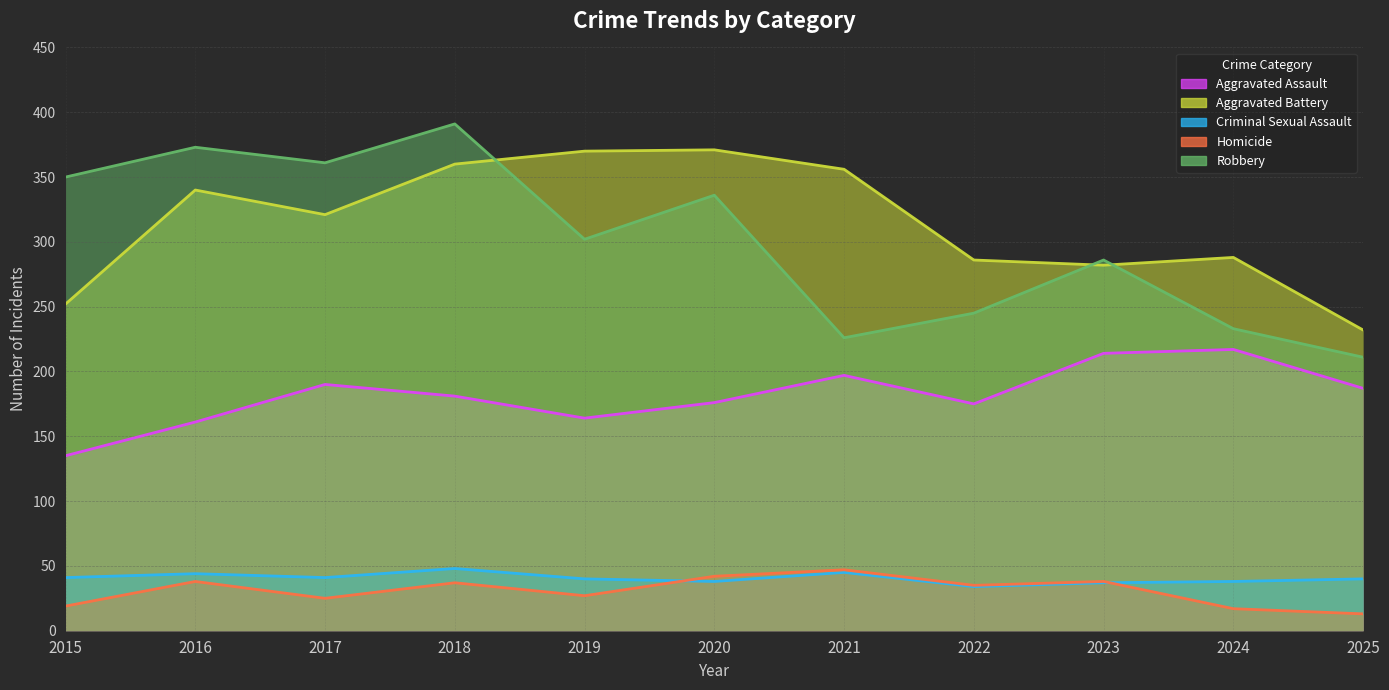

How many lines are shown in the chart?

5